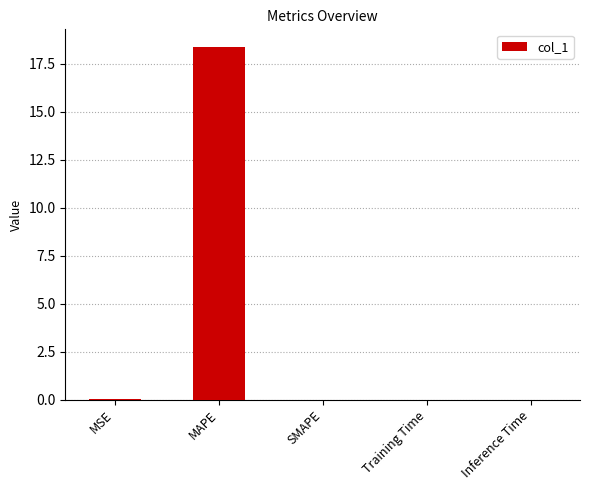

Which label corresponds to the largest value in the chart?

MAPE